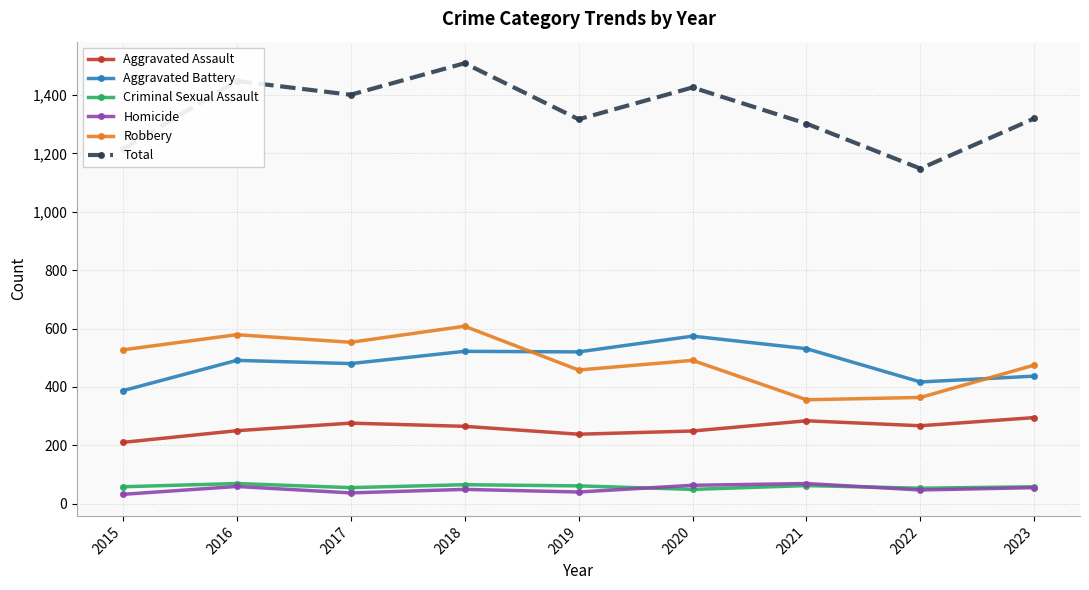

What is the total value across all series at 2019?

2634